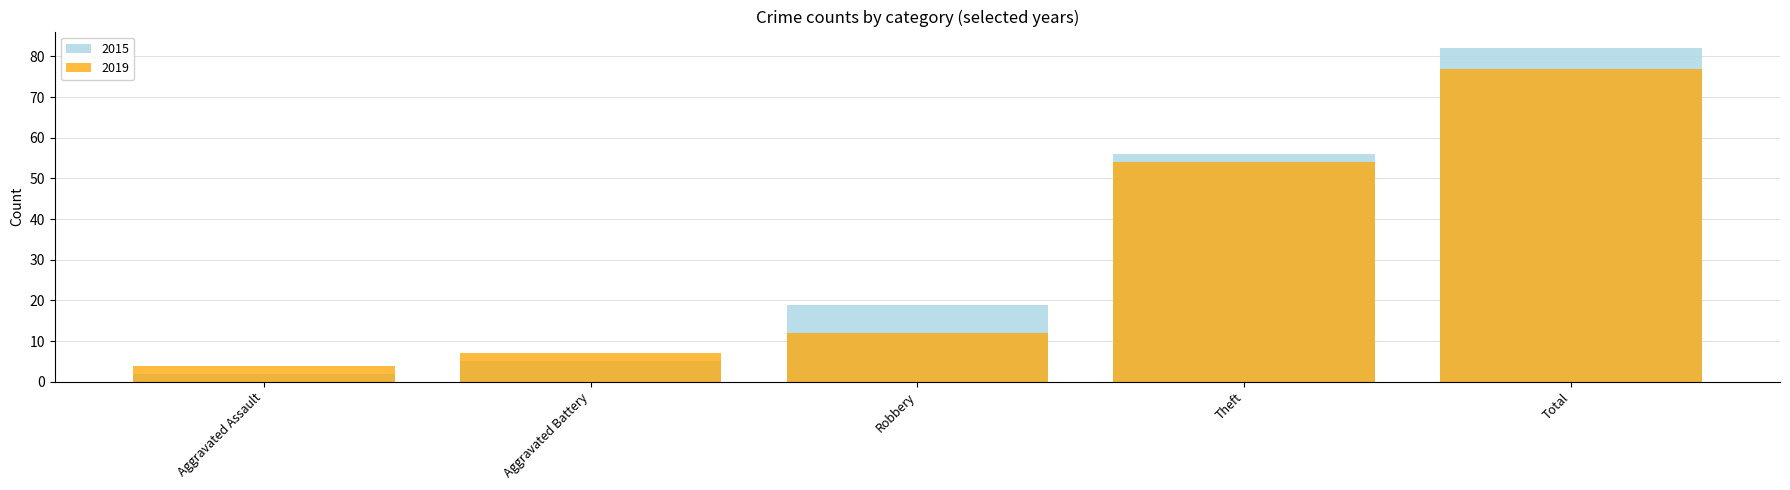

What is the value of the 2015 bar at the 1st from the left?

2